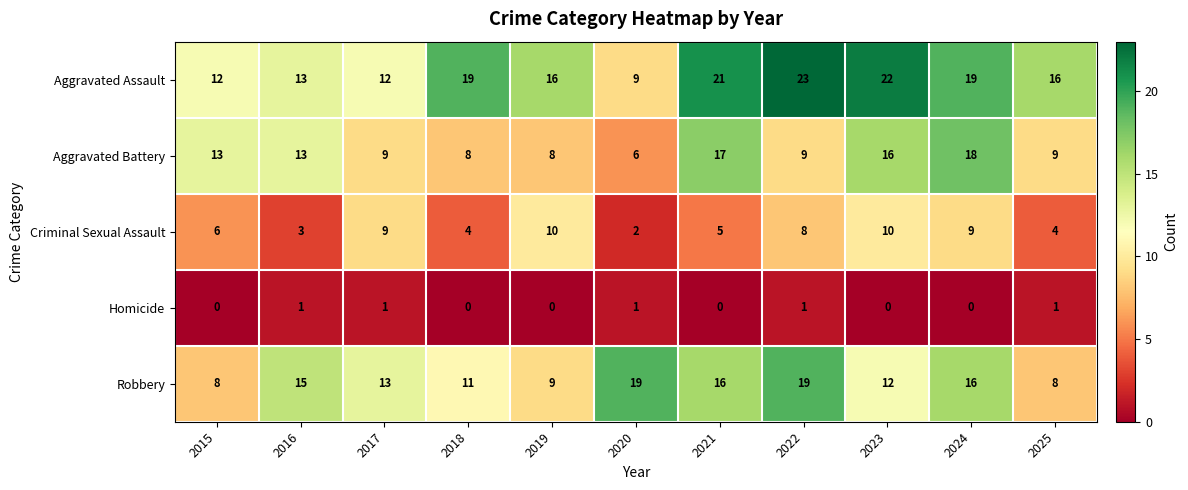

At which category does the chart reach its peak across all series?

2022